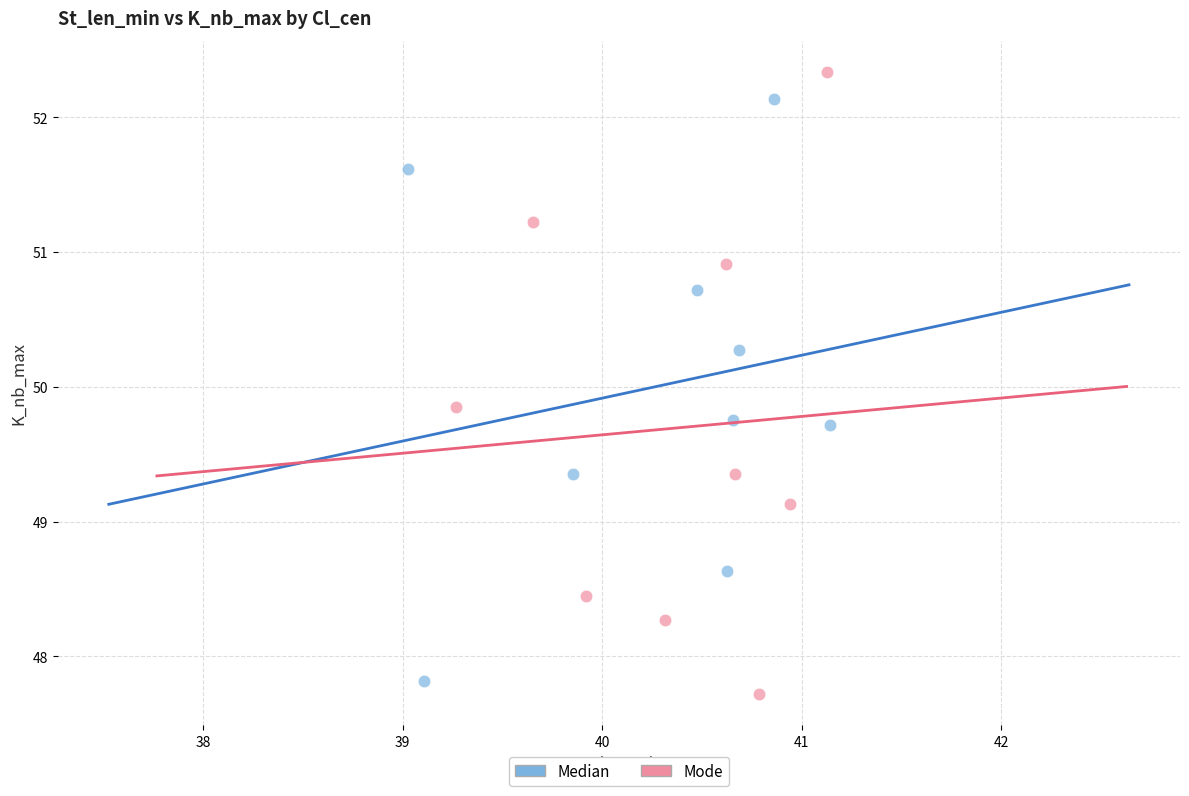

Which series has the widest spread of Y values?

Mode